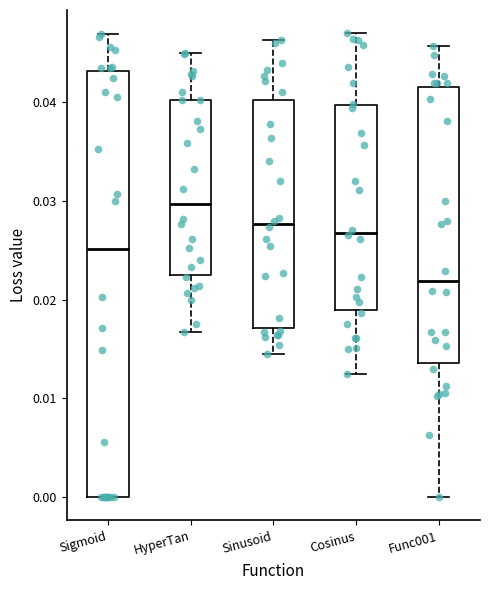

Comparing the boxes themselves (not the whiskers), which one is the tallest?

Sigmoid